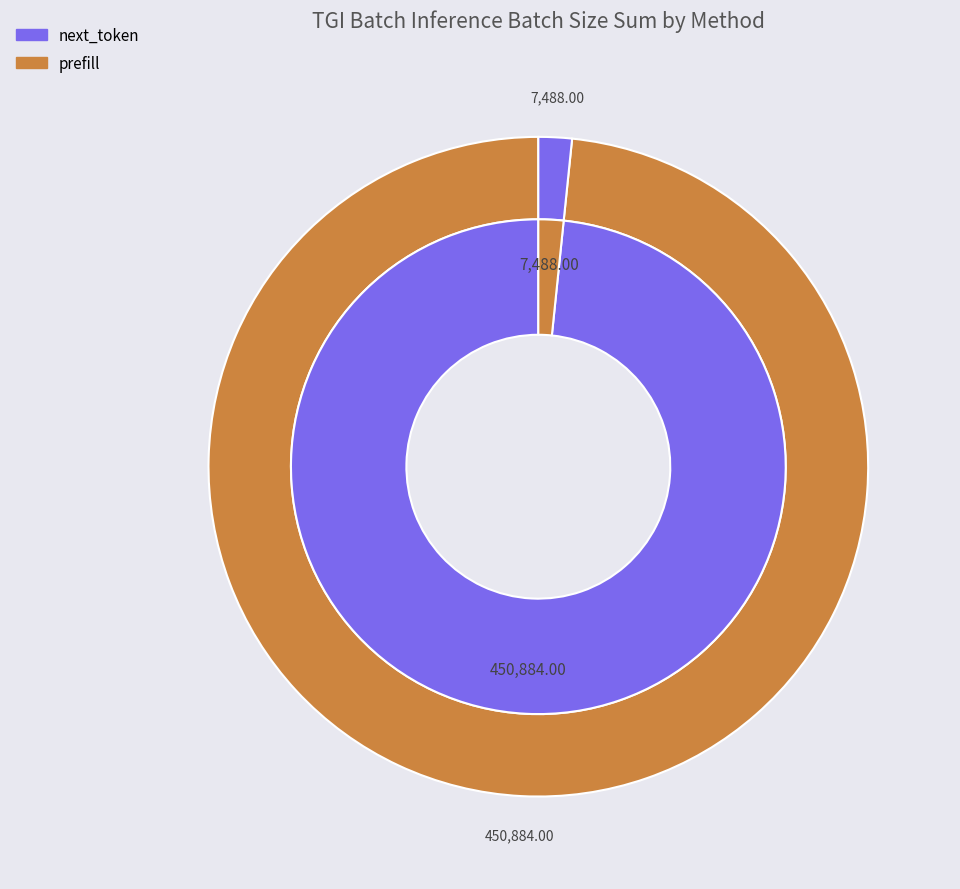

What is the change in value from next_token to prefill?

-443396